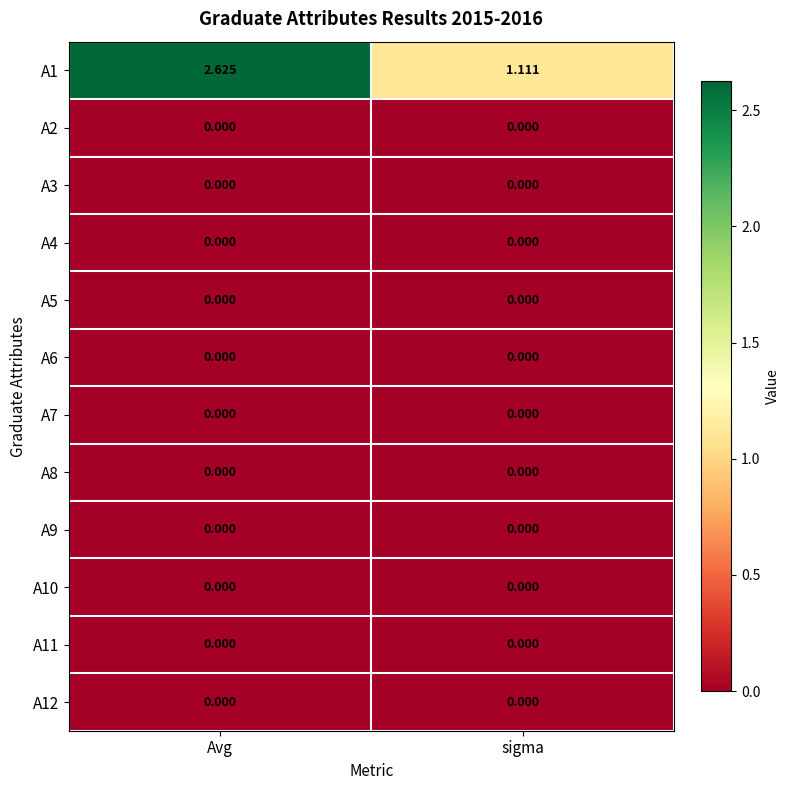

At which label is A1 closest to 1?

sigma